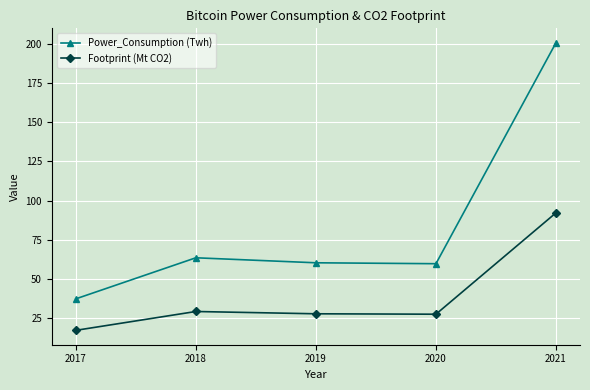

Does the chart have visible grid lines?

Yes